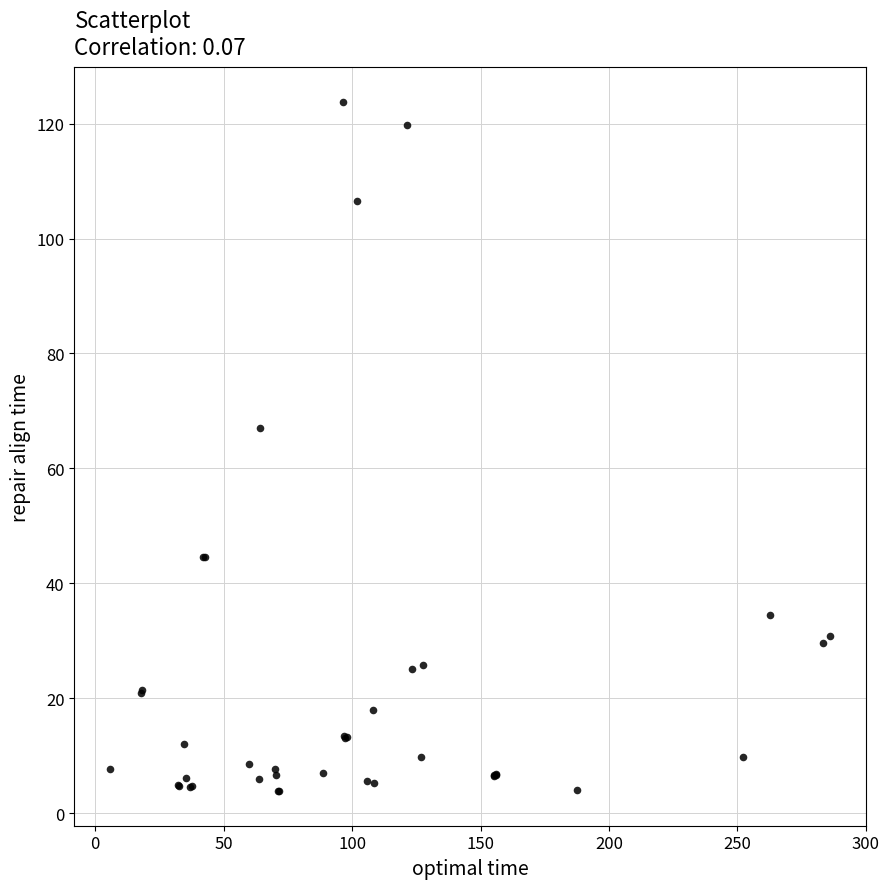

What Y value in the scatter plot is closest to 63?

67.0